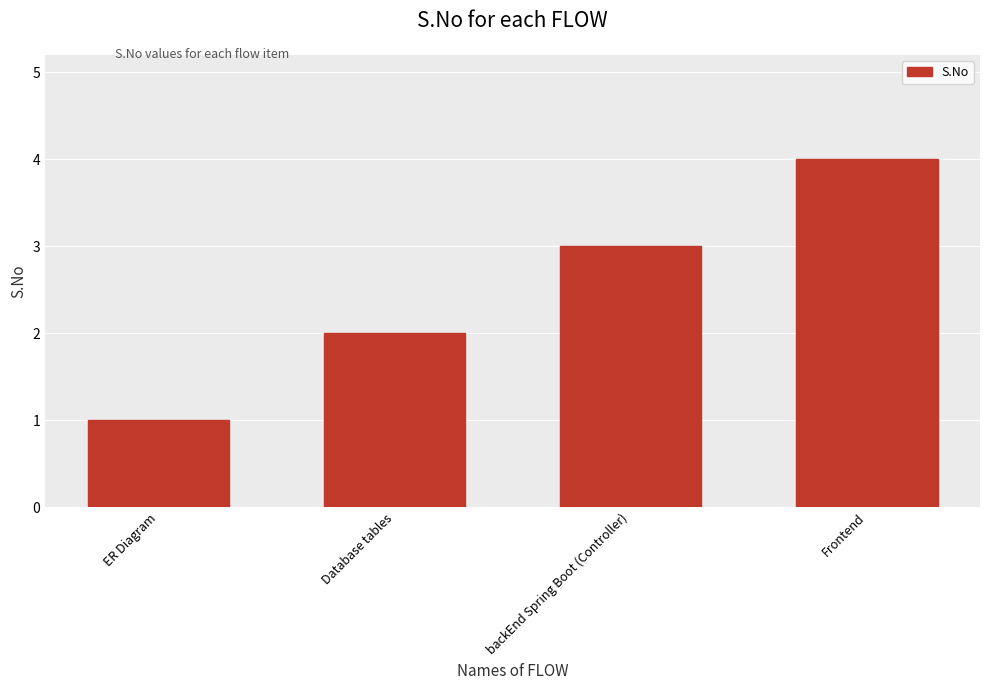

What is the change in value from ER Diagram to Frontend?

+3